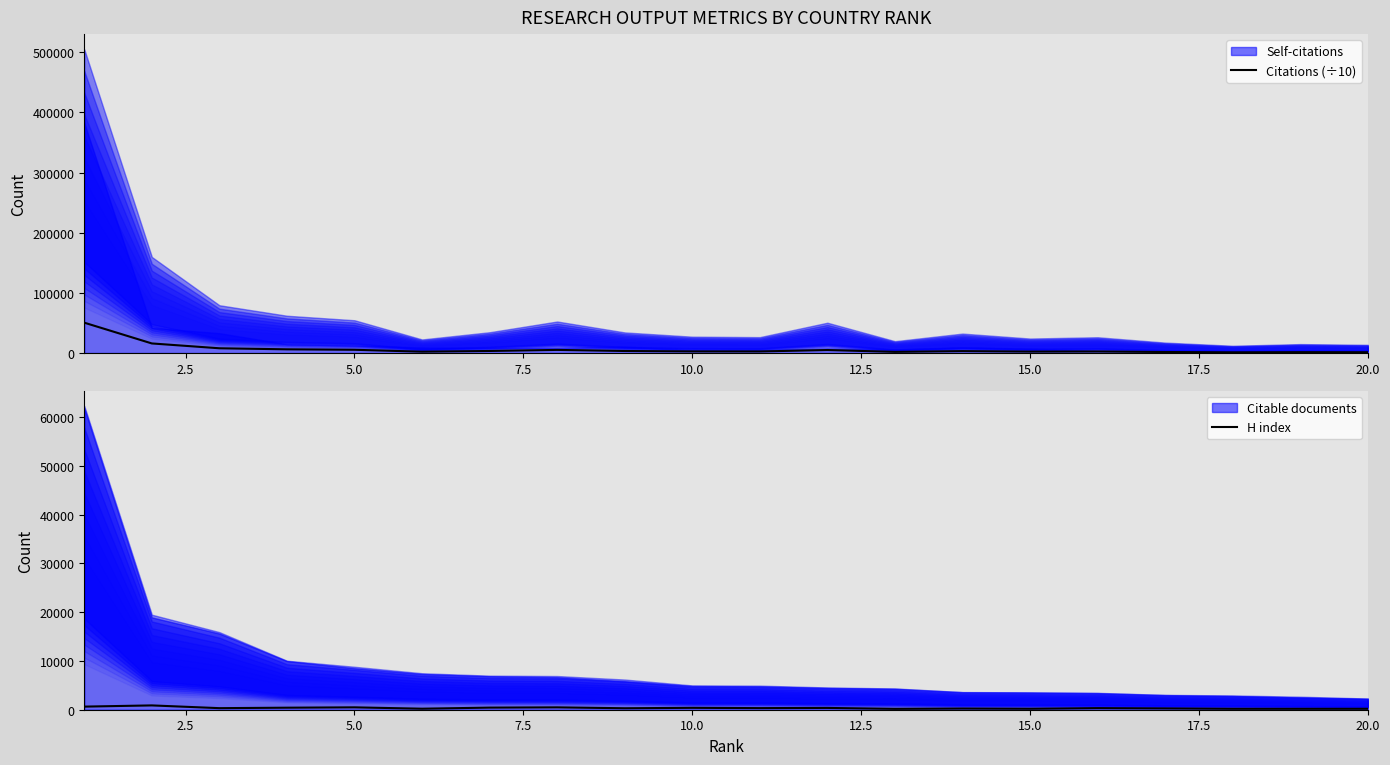

How many categories are shown in the chart?

20